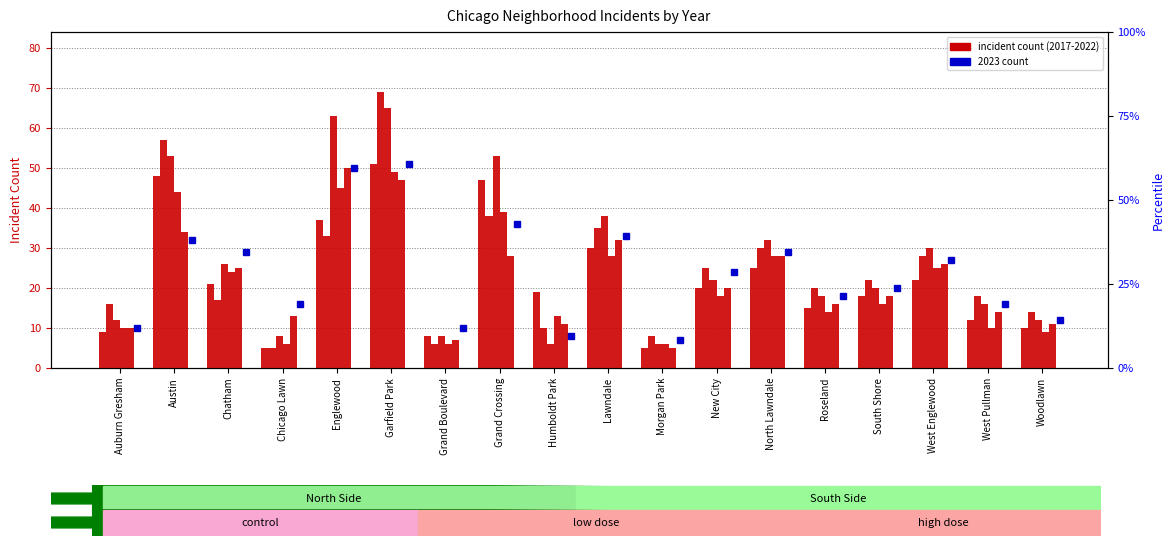

Which category has the lowest value in the 2020 series?

Morgan Park